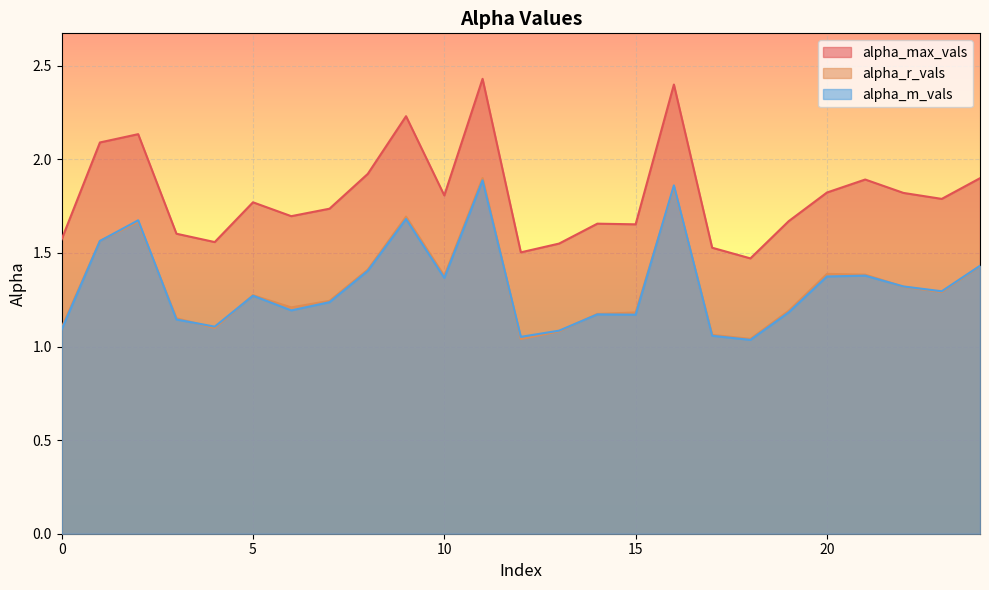

At which label does alpha_r_vals reach its peak?

11